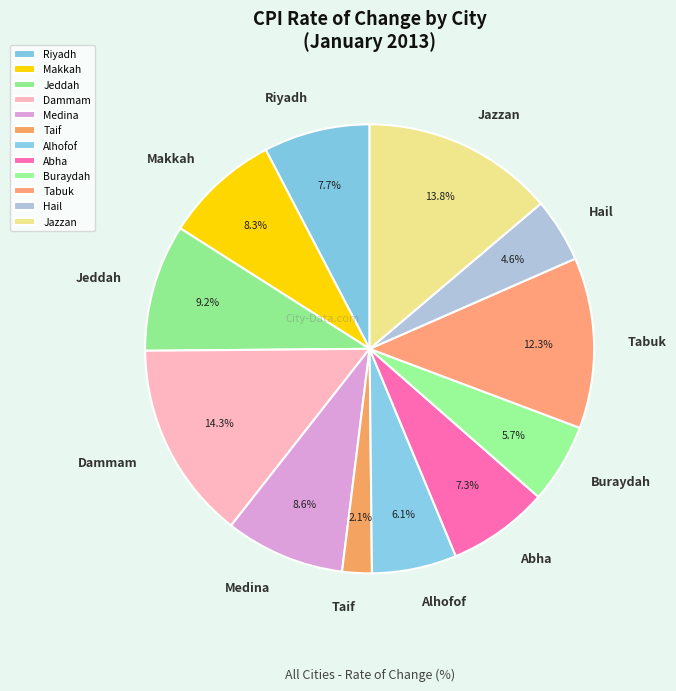

To the nearest percent, what portion does Abha represent?

7%